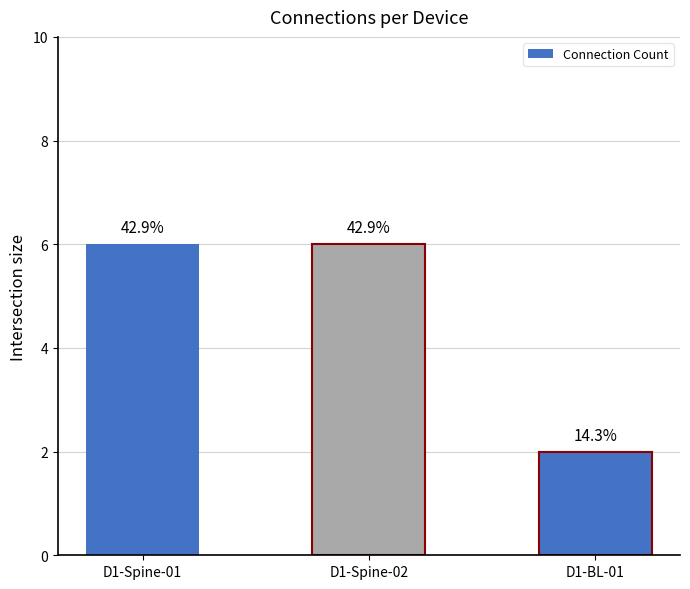

Rank the categories by value from lowest to highest.

D1-BL-01, D1-Spine-01, D1-Spine-02